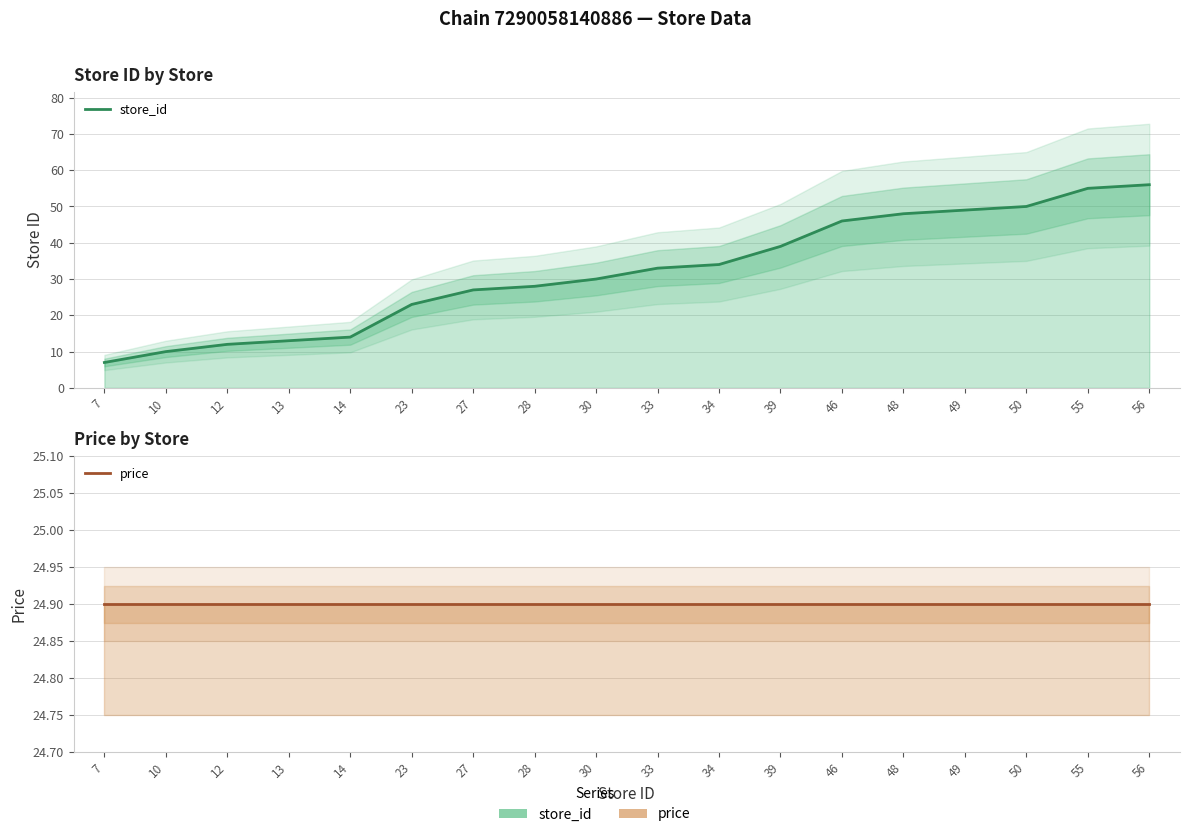

Rank the categories by store_id value from lowest to highest.

7, 10, 12, 13, 14, 23, 27, 28, 30, 33, 34, 39, 46, 48, 49, 50, 55, 56